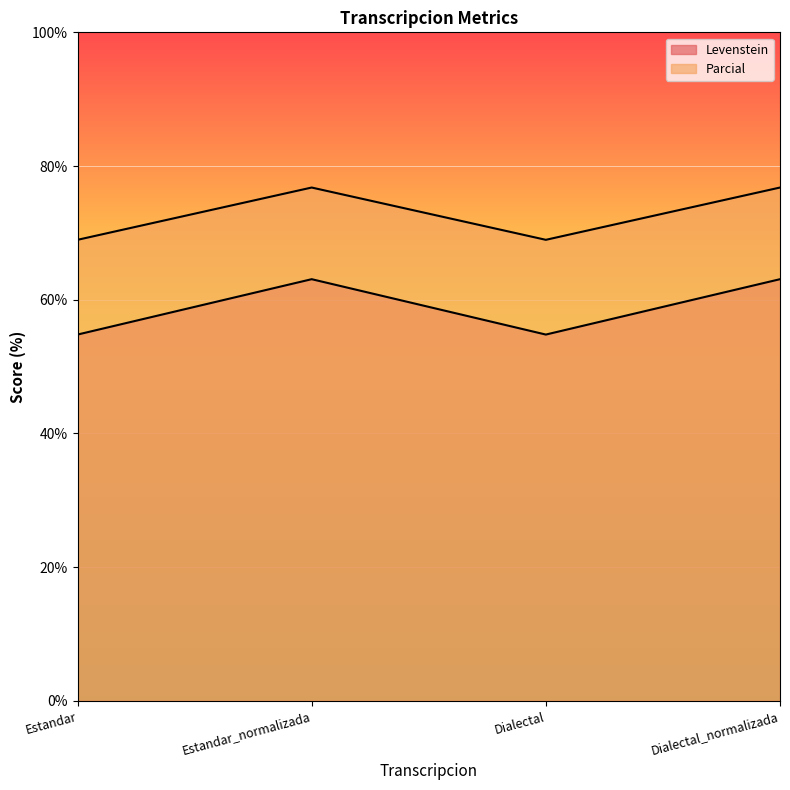

What is the label of the 3rd point from the right?

Estandar_normalizada